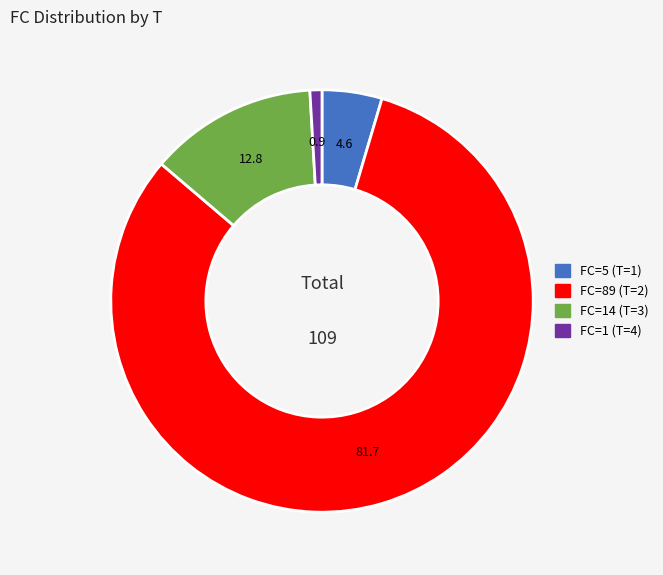

Does any single category account for the majority?

Yes